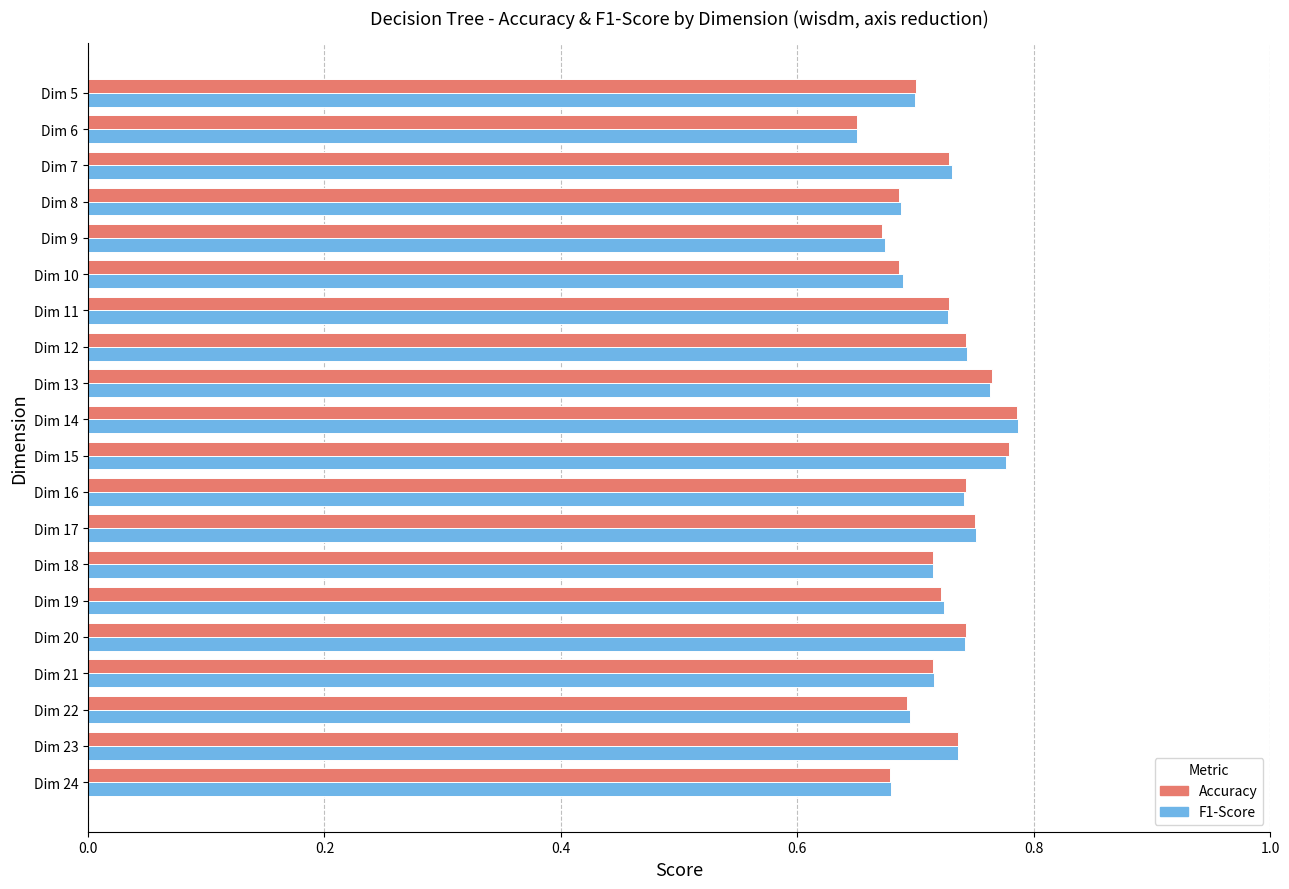

At how many categories does at least one series exceed 0?

20